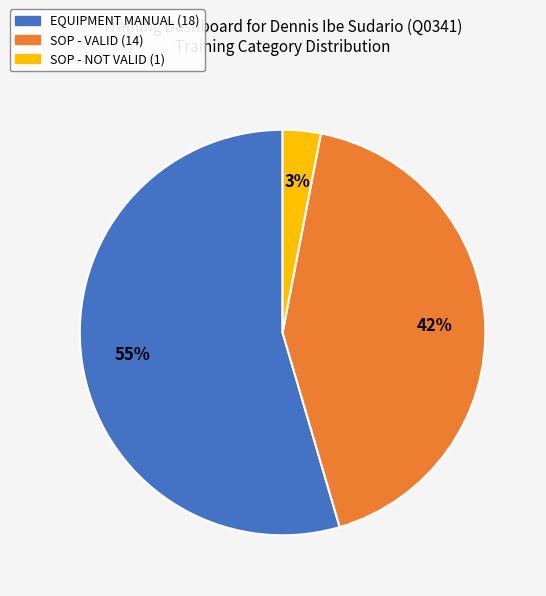

Count the number of slices in the pie.

3